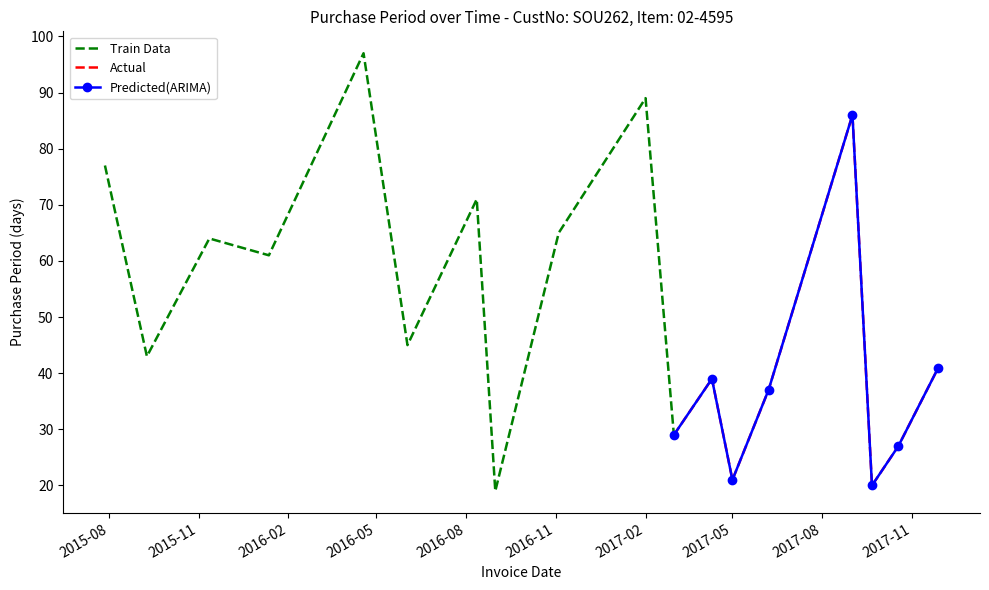

What is the maximum value shown in the chart?

97